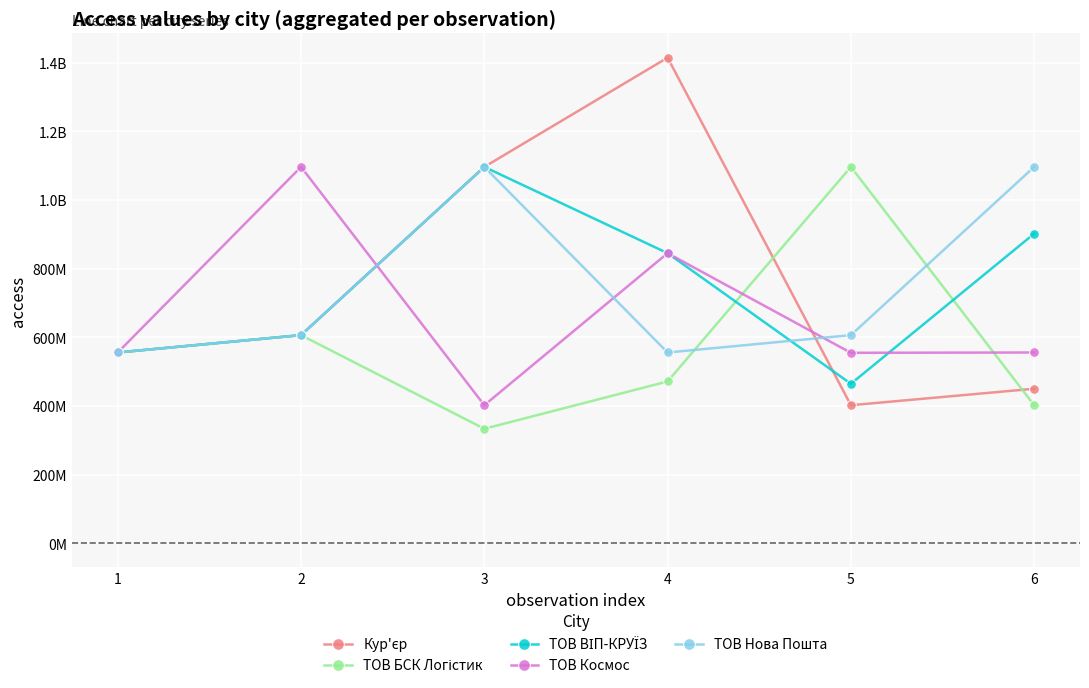

Where is the first local maximum for ТОВ Космос?

2